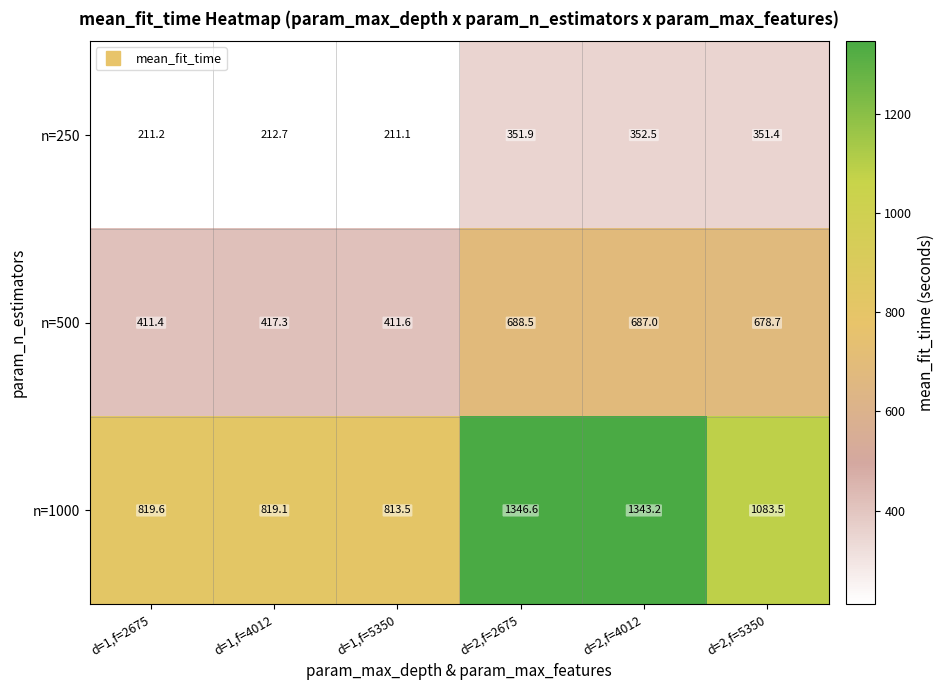

The n=500 series shows 215.6 at d=1,f=4012. True or false?

False